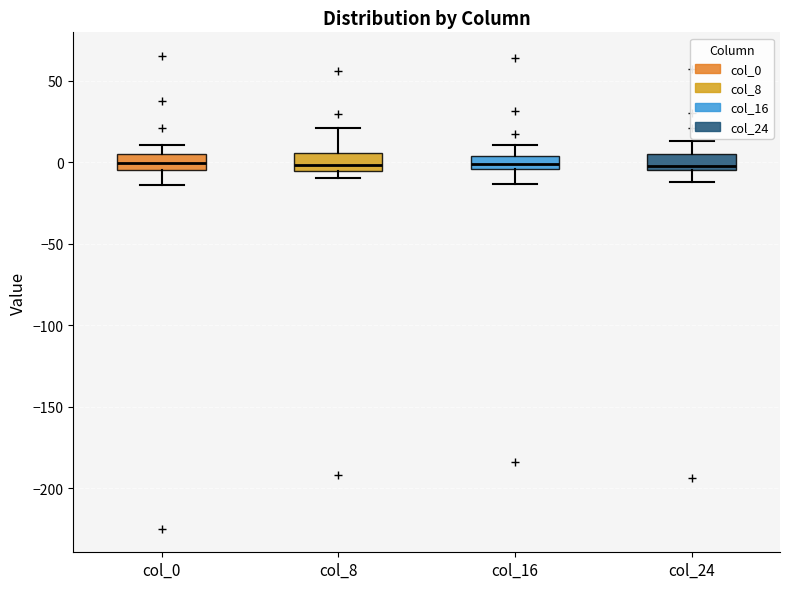

Where is the upper edge of the box for col_8 on the y-axis? The values are not printed on the chart, so give them approximately, as read against the axis.

5